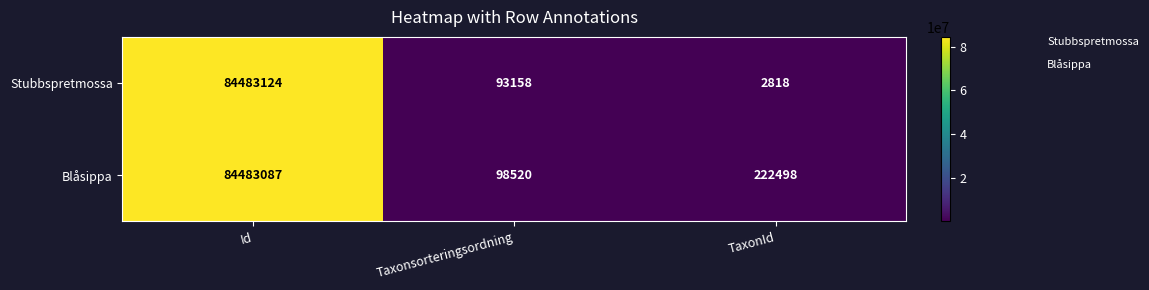

Which series has the widest spread of values?

Stubbspretmossa